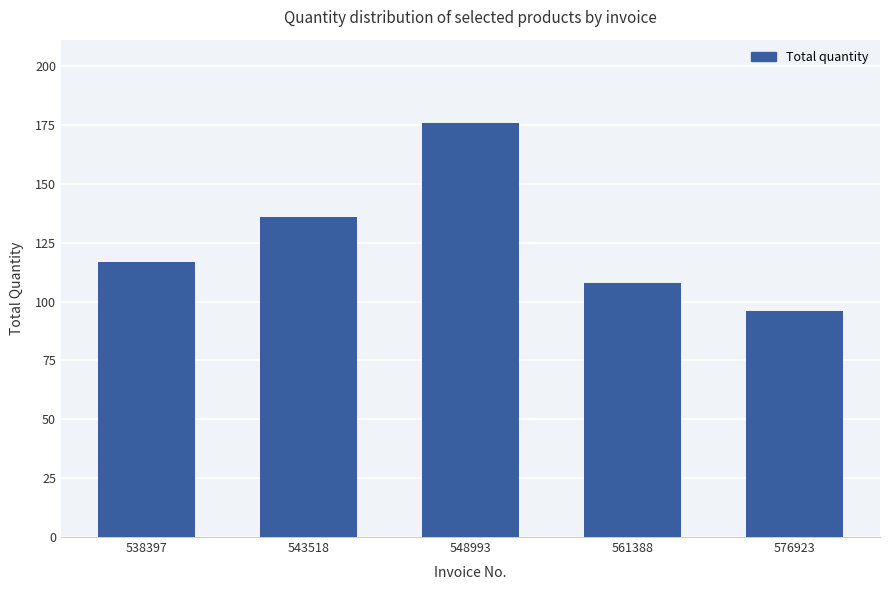

How many bars are there in total?

5